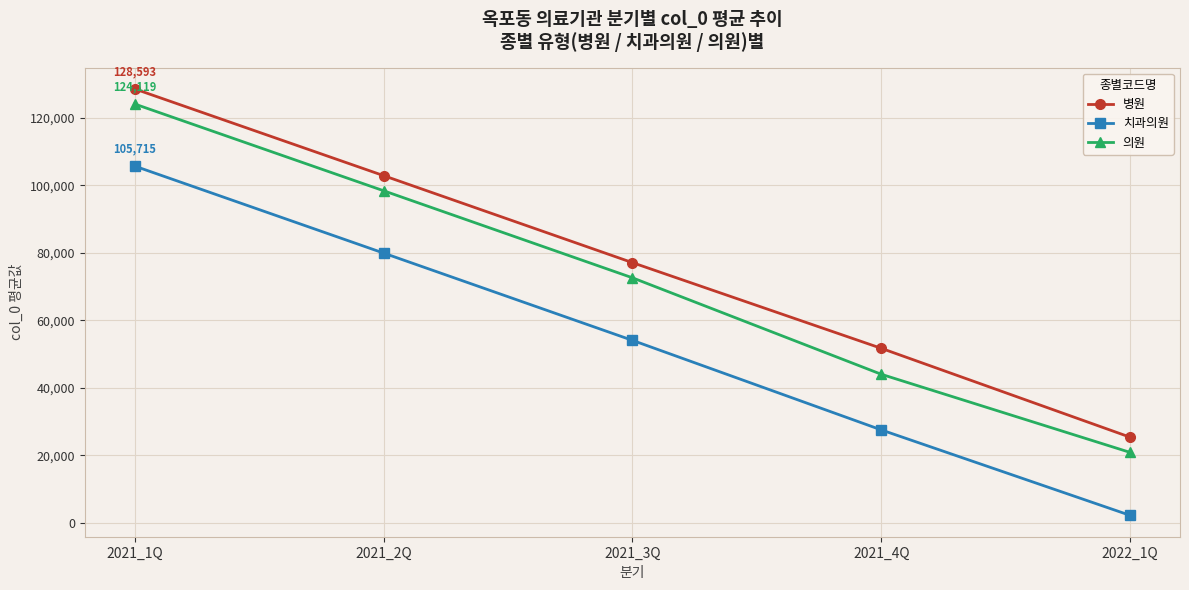

True or false: 치과의원 and 병원 intersect in this chart.

False